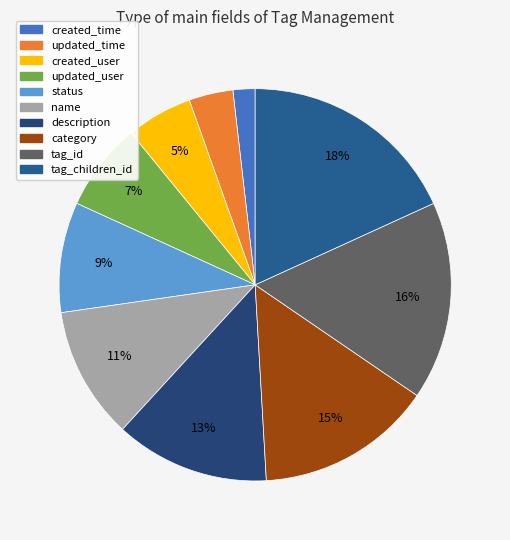

Which category has the biggest portion of the pie?

tag_children_id